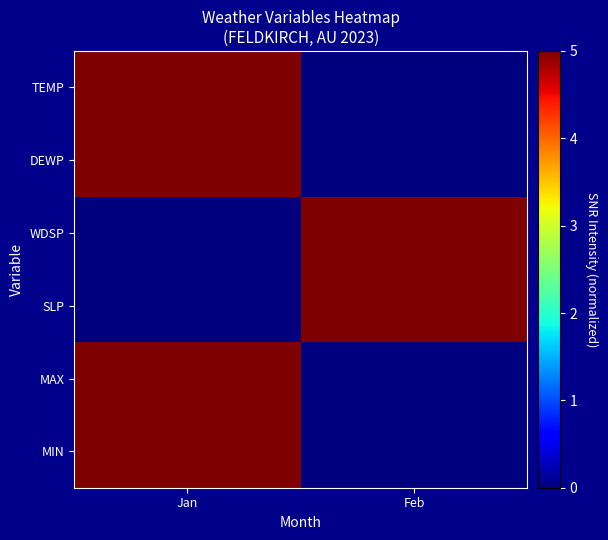

At which category is the sum across all series the highest?

Jan